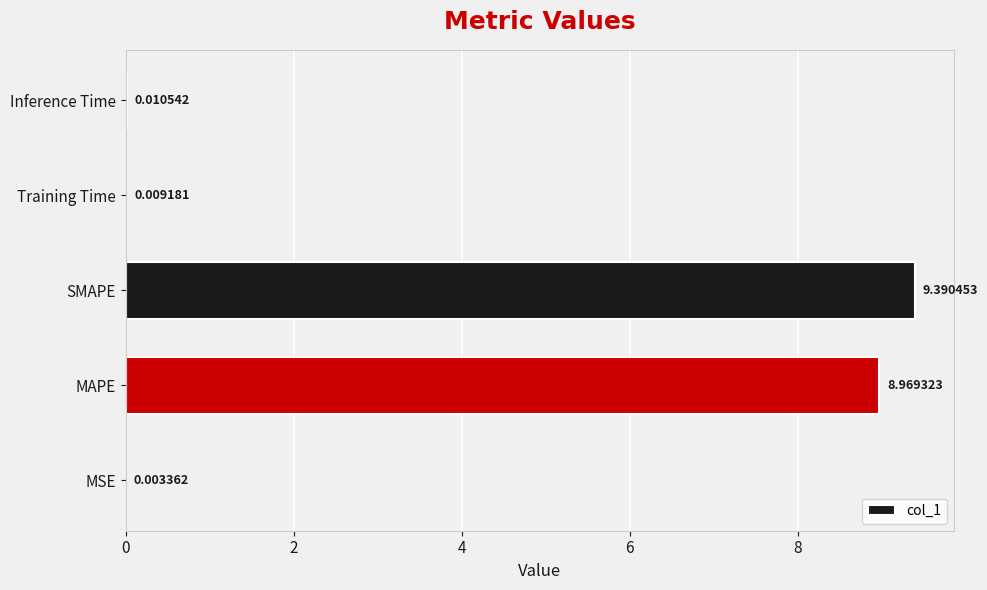

What is the sum of all values?

18.4